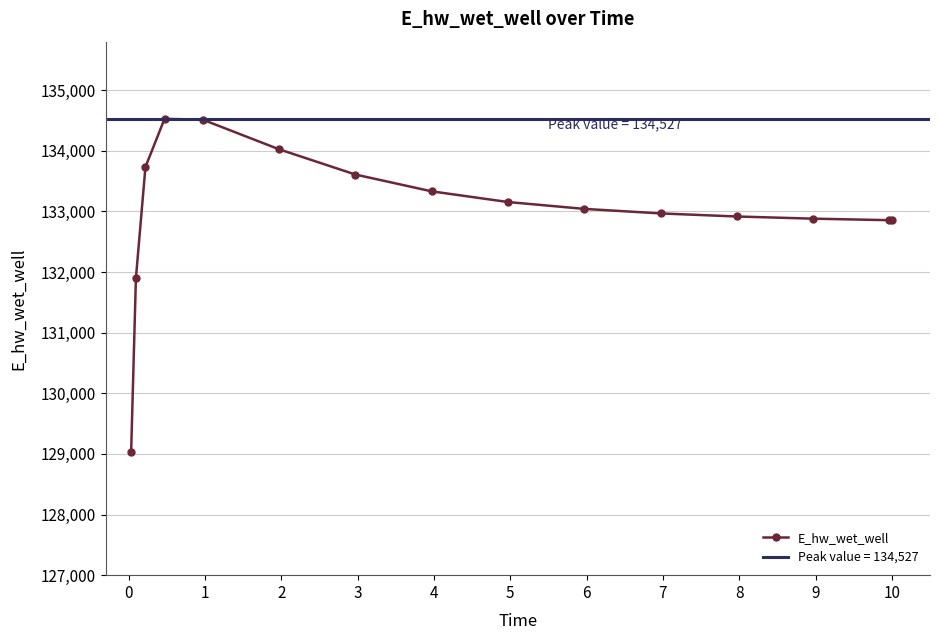

Which has a higher value, 8 or 4?

4